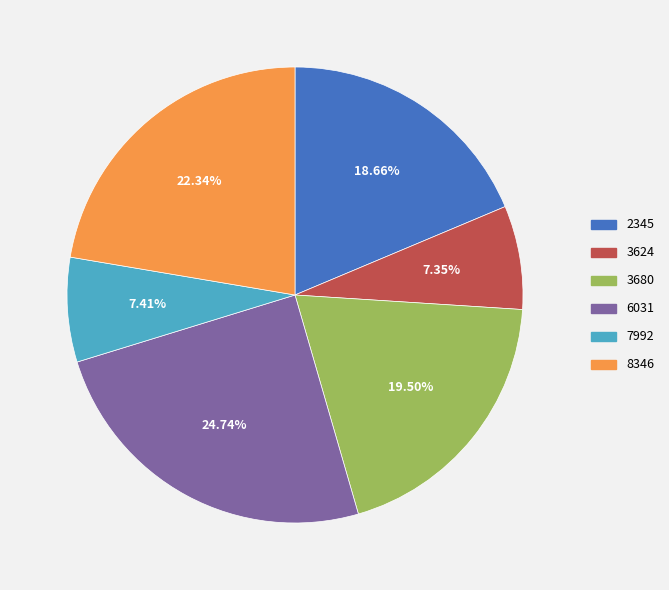

What percentage is the 3624 slice, to the nearest percent?

7%